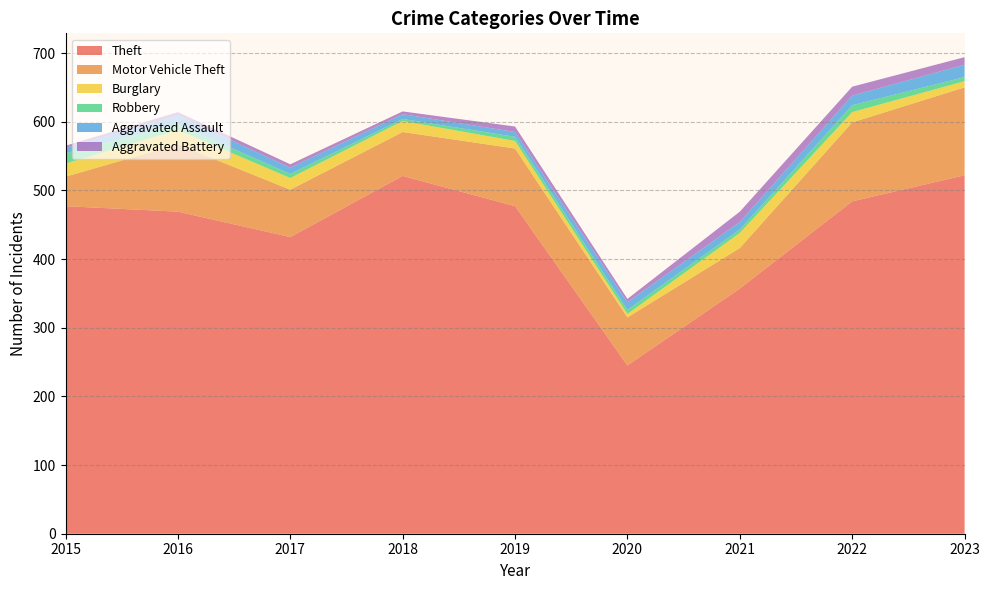

Reading right to left, list all the values displayed in this chart.

Theft: 2023=522	2022=484	2021=357	2020=245	2019=477	2018=521	2017=432	2016=469	2015=477
Motor Vehicle Theft: 2023=128	2022=115	2021=59	2020=70	2019=84	2018=64	2017=69	2016=98	2015=43
Burglary: 2023=9	2022=15	2021=22	2020=5	2019=11	2018=16	2017=17	2016=21	2015=19
Robbery: 2023=6	2022=10	2021=5	2020=6	2019=6	2018=3	2017=6	2016=8	2015=15
Aggravated Assault: 2023=18	2022=14	2021=11	2020=11	2019=7	2018=7	2017=9	2016=13	2015=8
Aggravated Battery: 2023=11	2022=13	2021=15	2020=5	2019=8	2018=4	2017=5	2016=5	2015=3